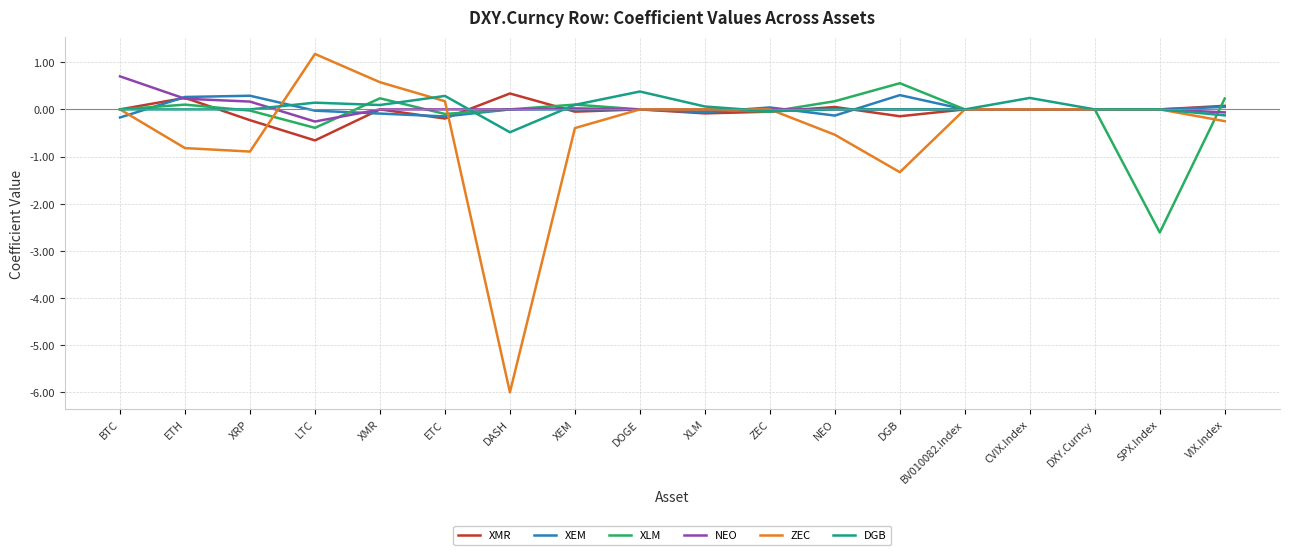

True or false: XLM has more than 0 points higher than both neighbors.

True